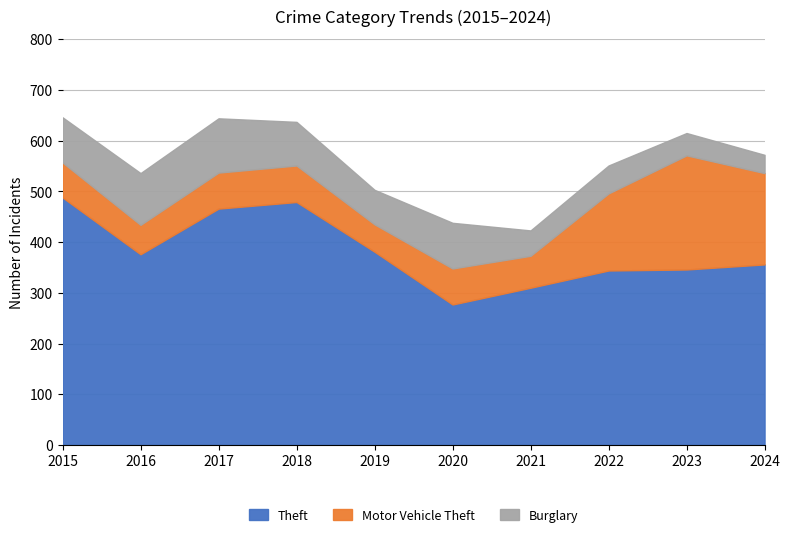

True or false: Motor Vehicle Theft and Theft cross at least once.

False